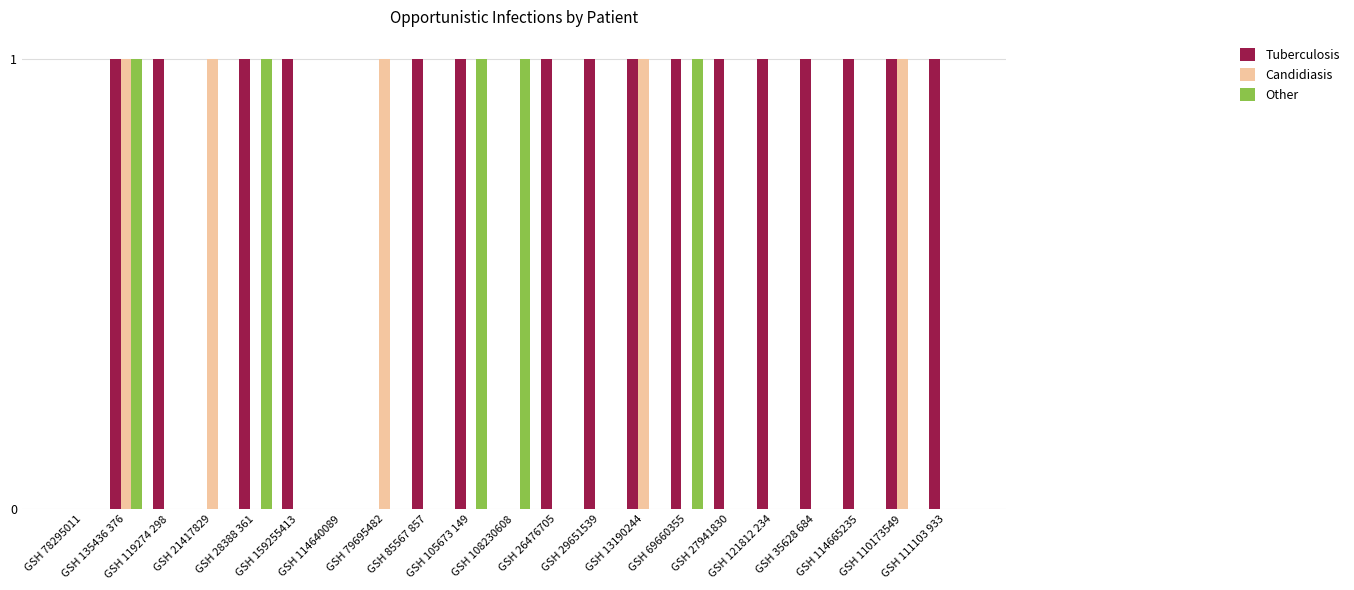

Which series has the largest total across all categories?

Tuberculosis